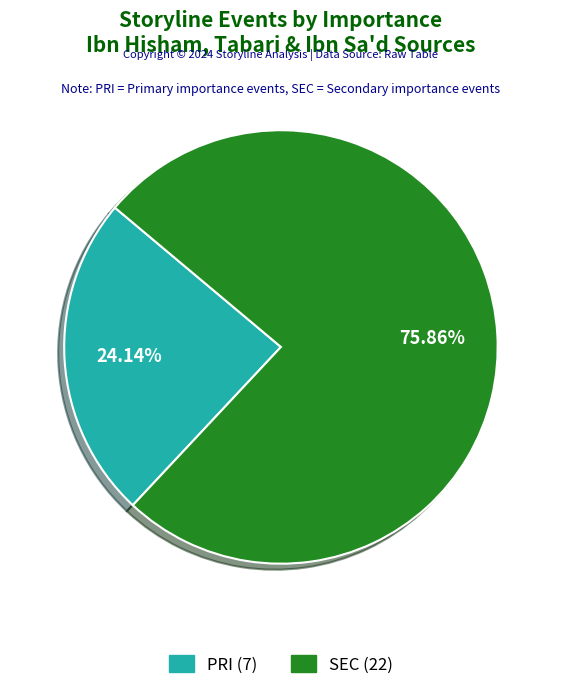

Is there any slice that represents more than half of the pie?

Yes